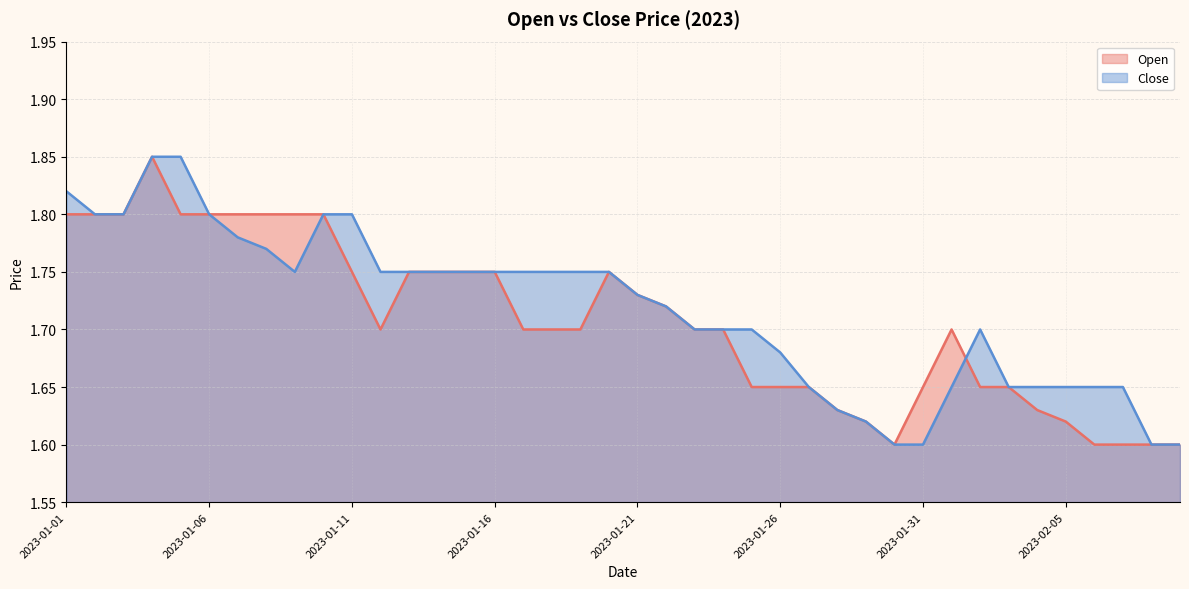

Count the number of categories in the chart.

40